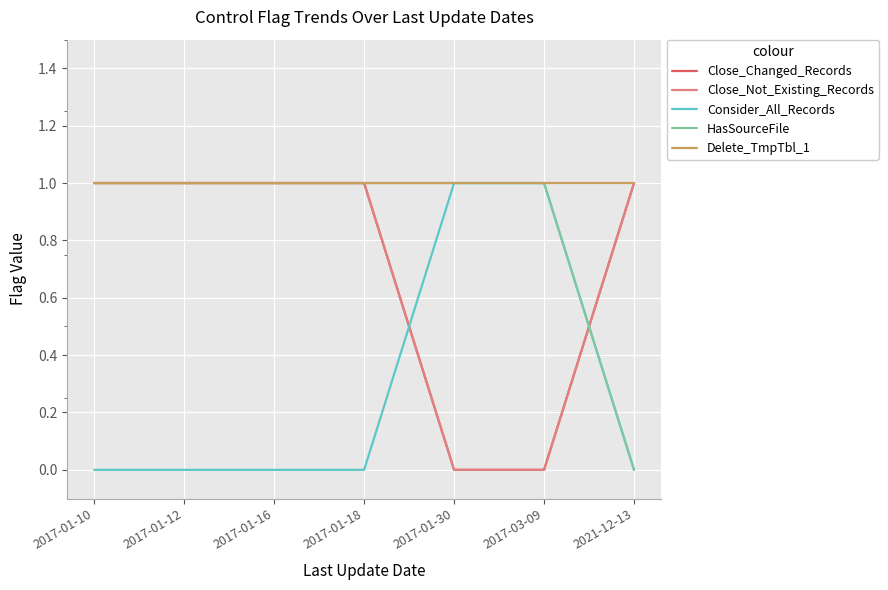

Is this an area chart (filled region under the line)?

No